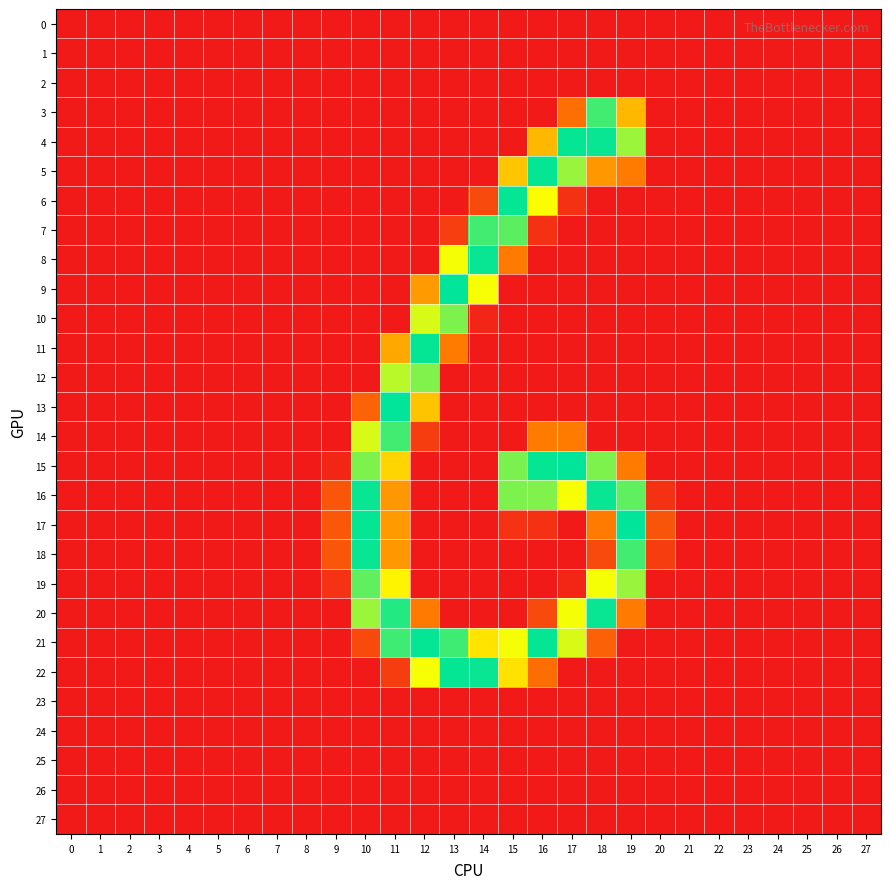

How many categories are shown in the chart?

28